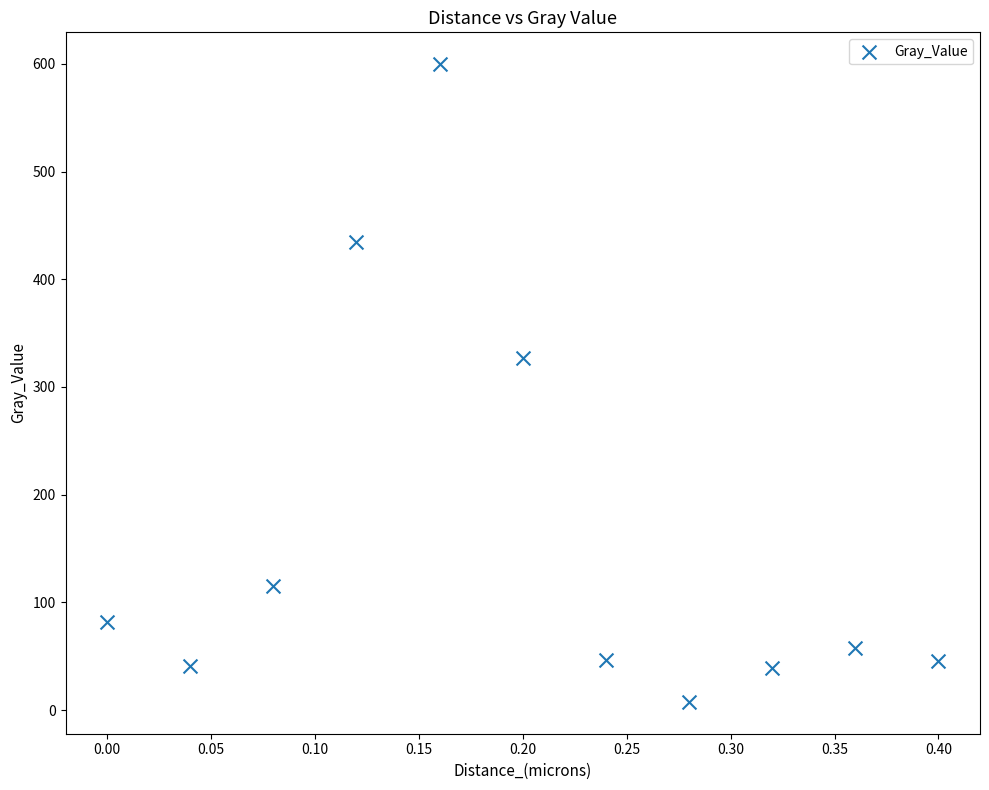

What is the average Y value?

163.1